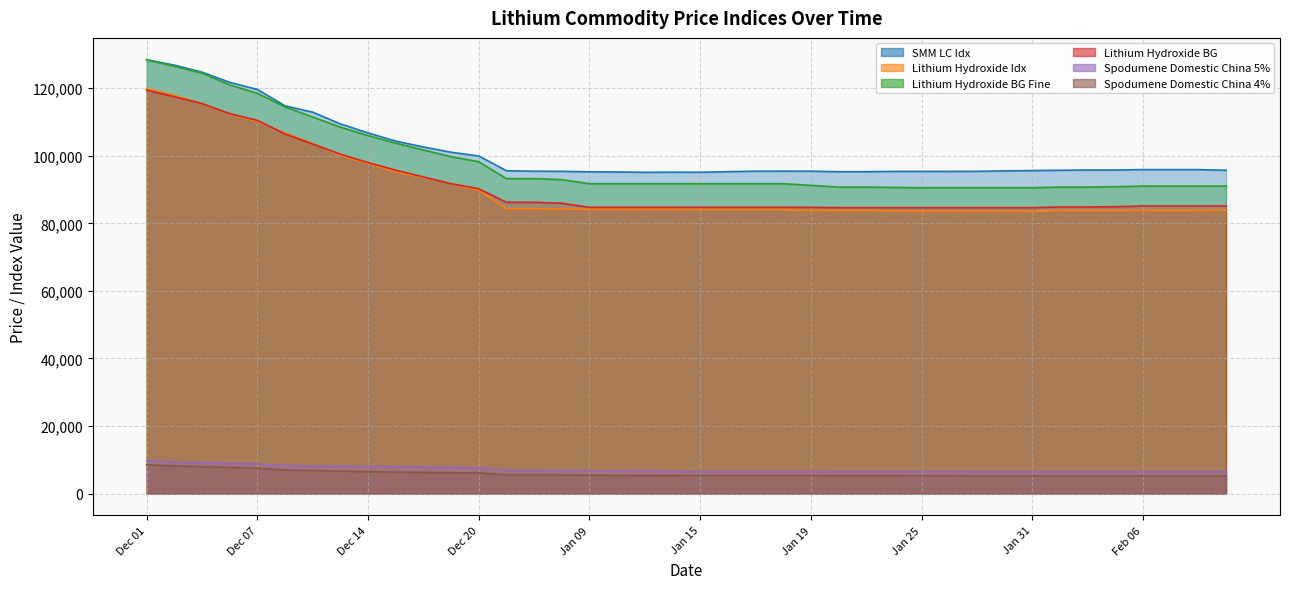

Where does the Lithium Hydroxide BG series first go above 85150?

Dec 01